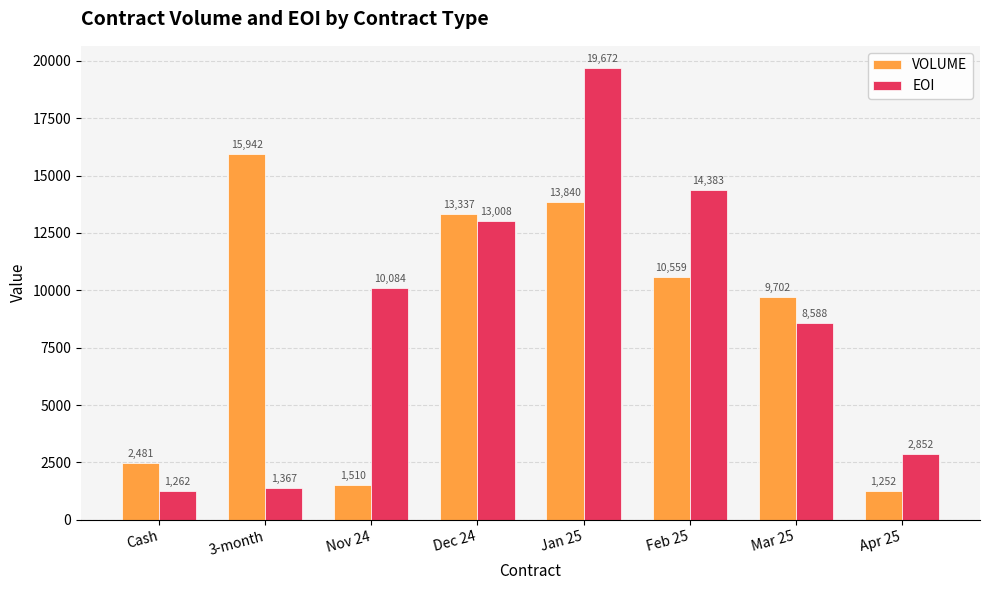

Are the bars horizontal?

No